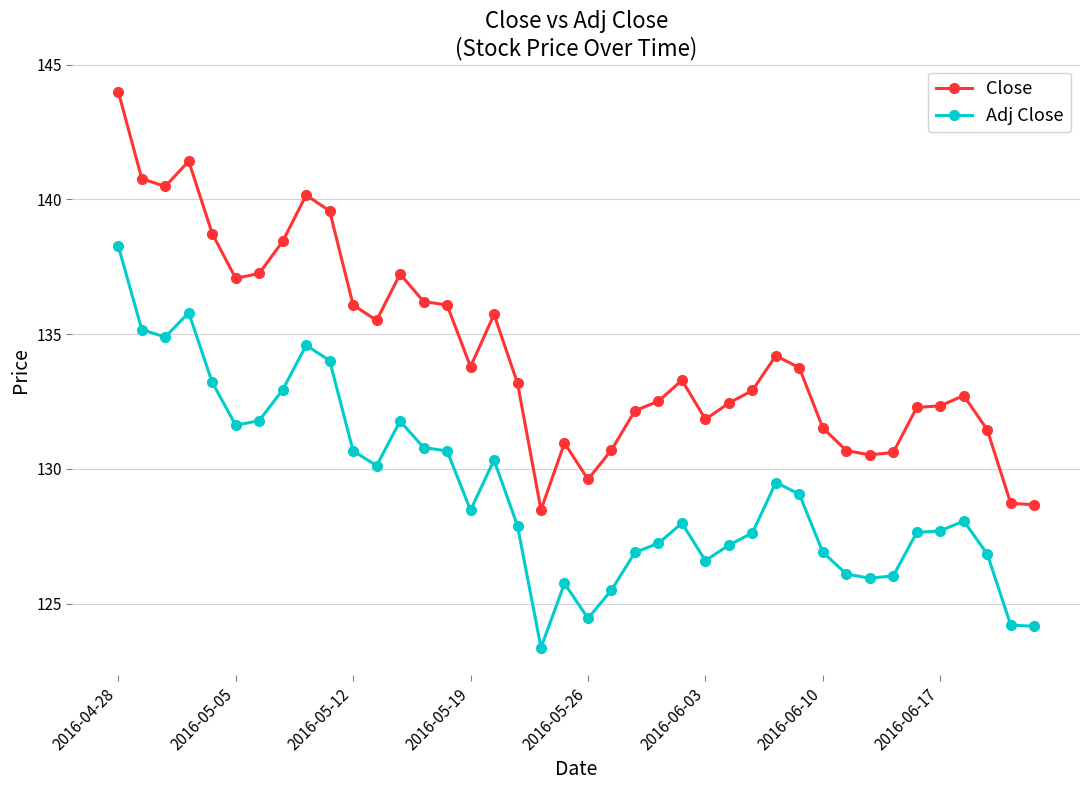

List the series in order of their peak value, lowest first.

Adj Close, Close